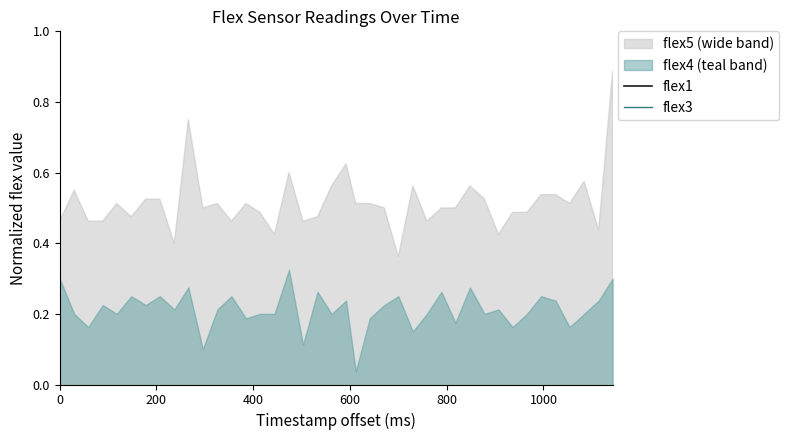

How many interior local peaks does the flex3 series have?

13